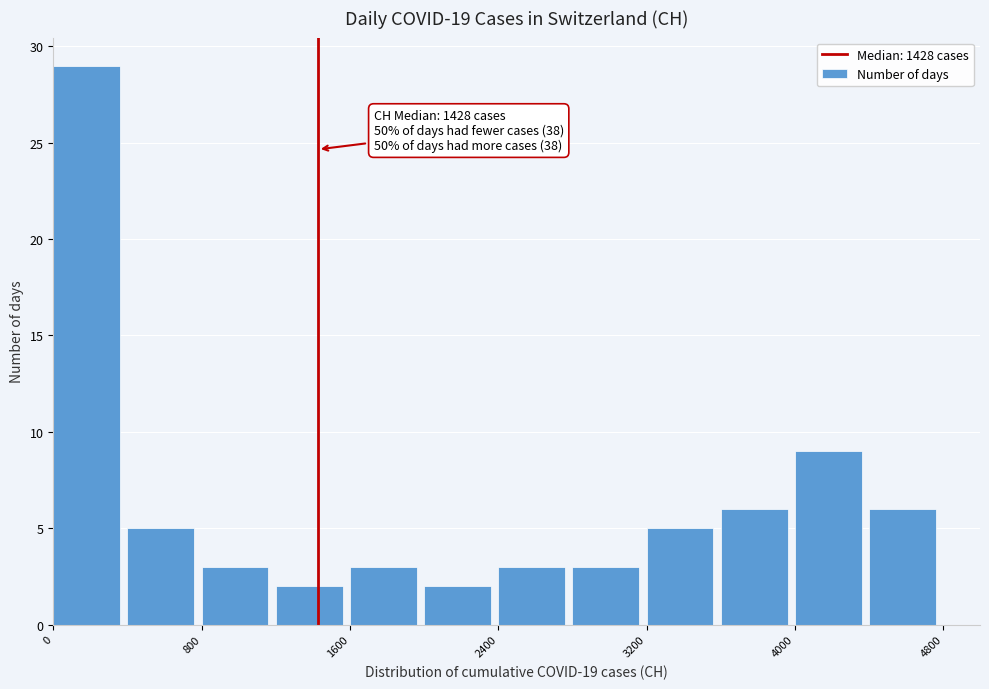

Which range on the x-axis has the tallest bar?

0 to 400